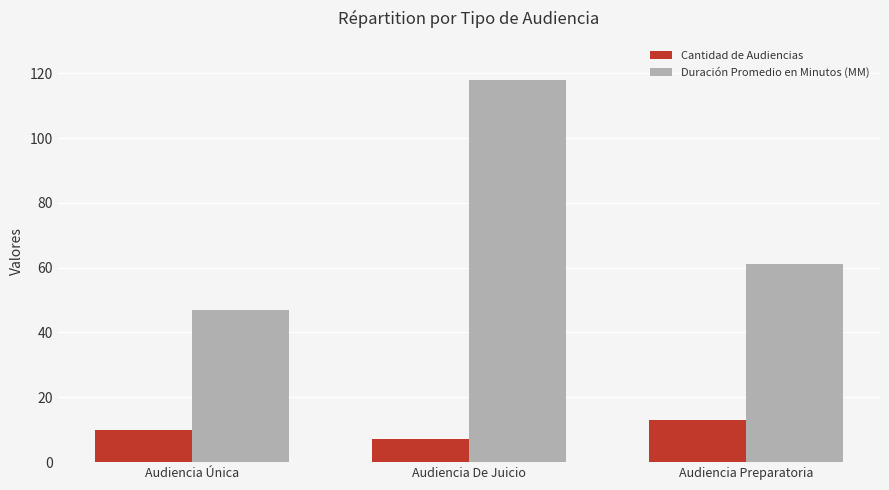

How many data points in Duración Promedio en Minutos (MM) are less than 61?

1